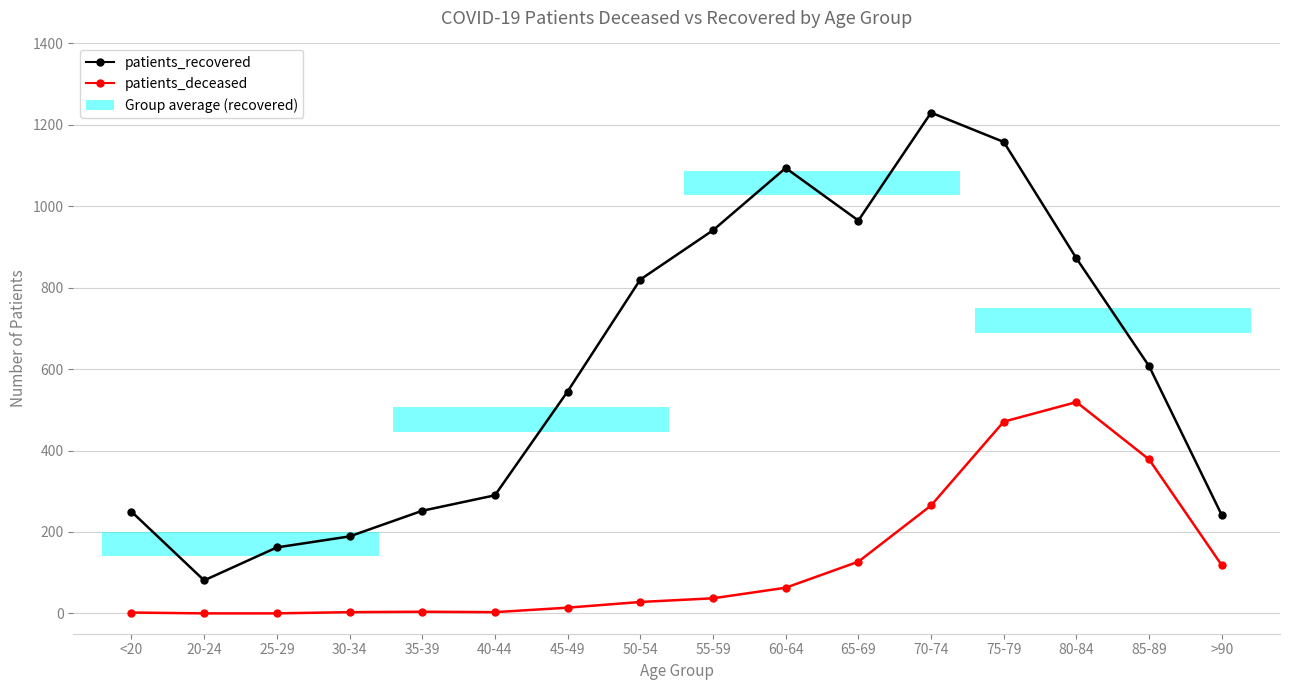

Where is the first local maximum for patients_recovered?

60-64